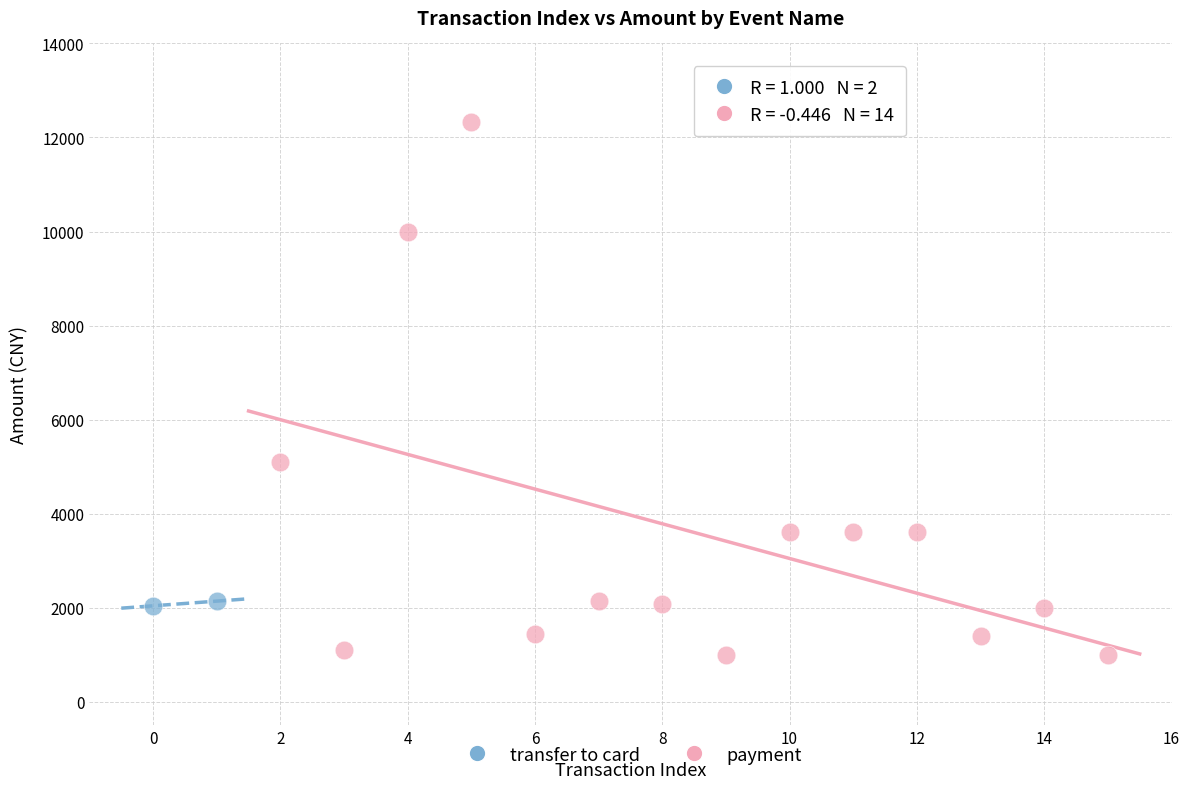

What are all the series names shown in the legend?

transfer to card, payment